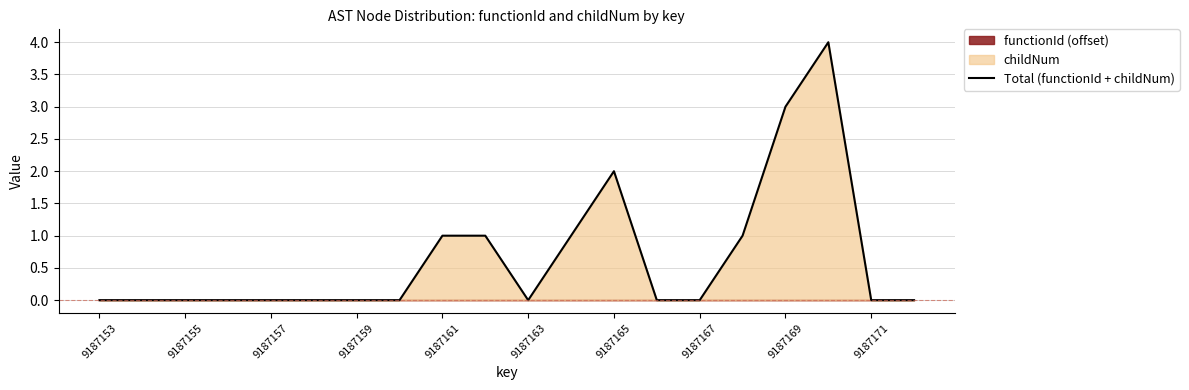

The value of Total (functionId + childNum) at 9187155 is 0. True or false?

True